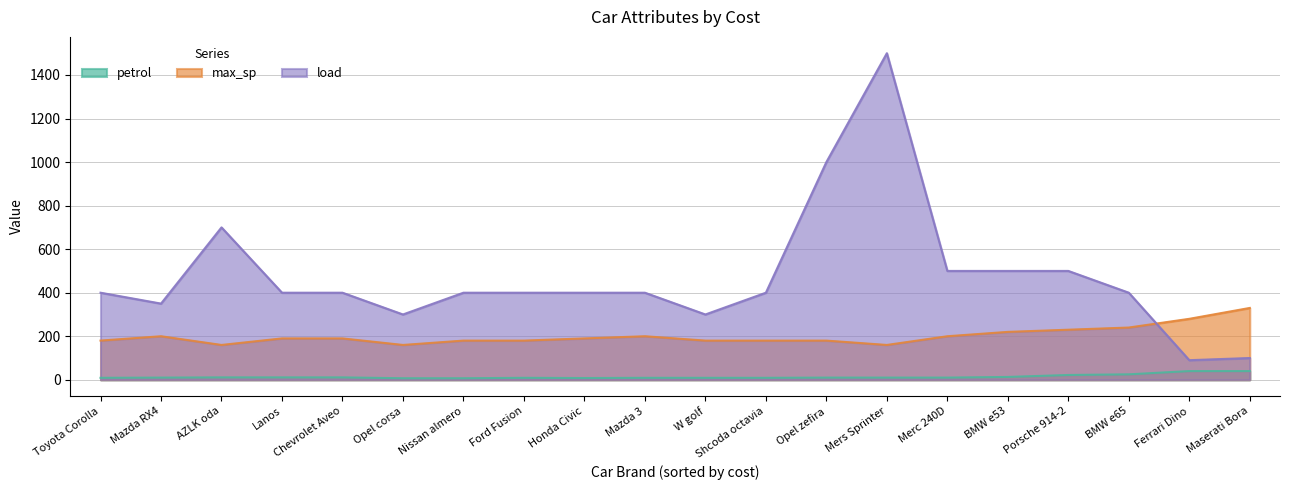

True or false: max_sp has more than 2 points higher than both neighbors.

True